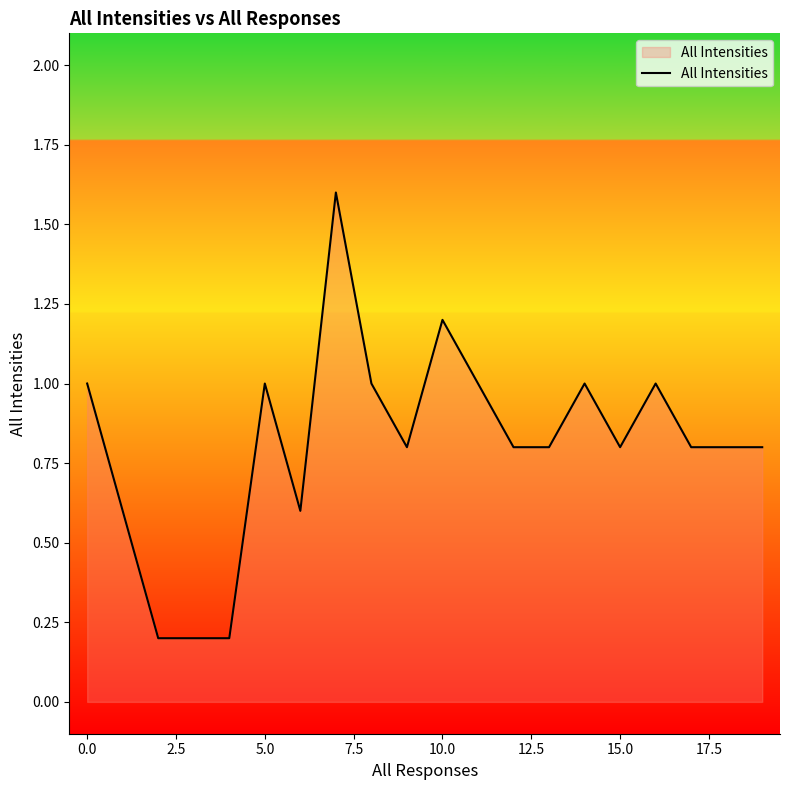

What is the maximum value shown in the chart?

1.6